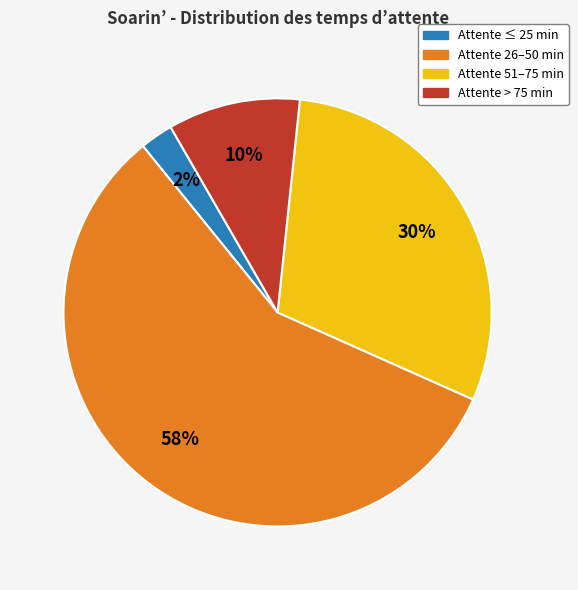

What is the largest slice in the pie chart?

Attente 26–50 min